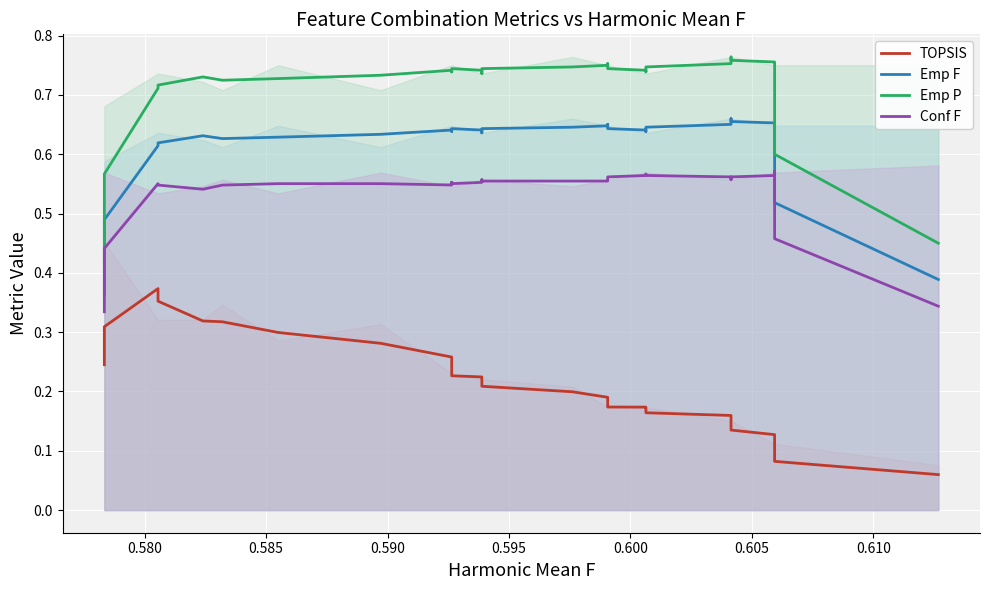

What is the difference between the maximum and minimum values in the Emp P (mean) series?

0.3